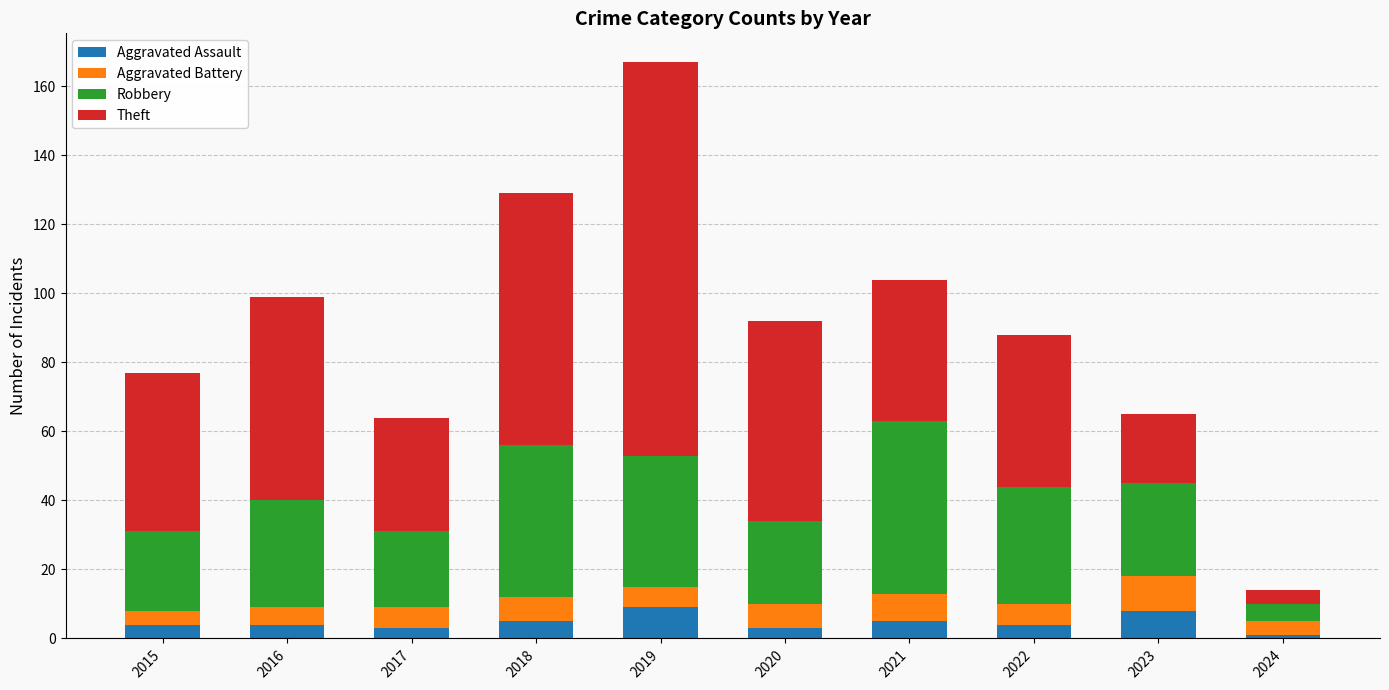

How many data points does each series have?

10